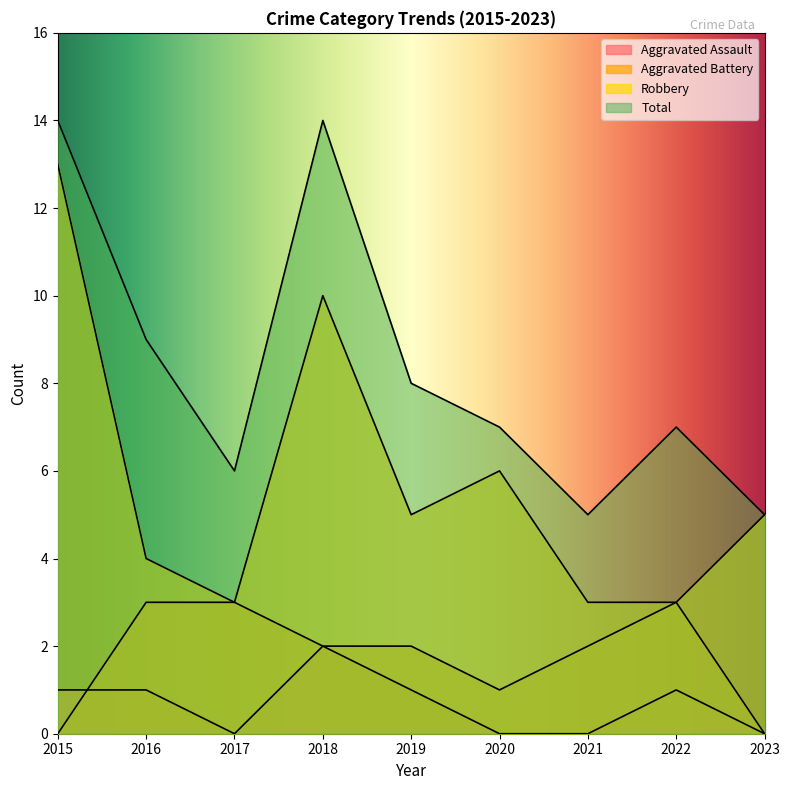

Rank the series by their maximum value, from lowest to highest.

Aggravated Assault, Aggravated Battery, Robbery, Total